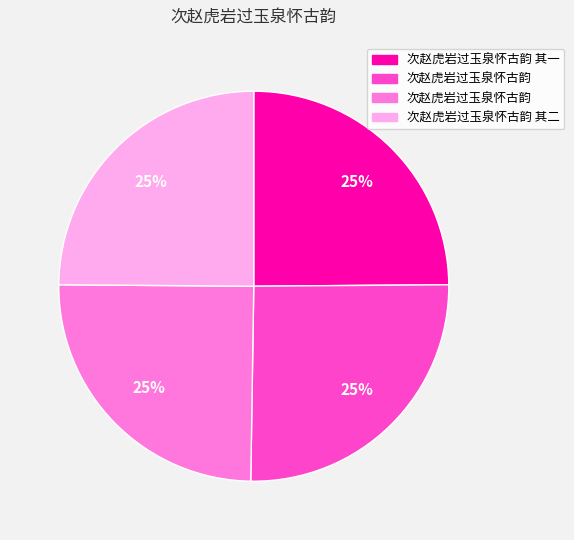

To the nearest percent, what is the average slice percentage?

25%